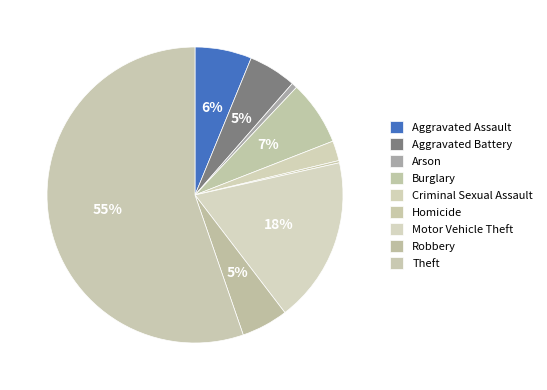

What is the total percentage of Theft and Robbery?

60.4%